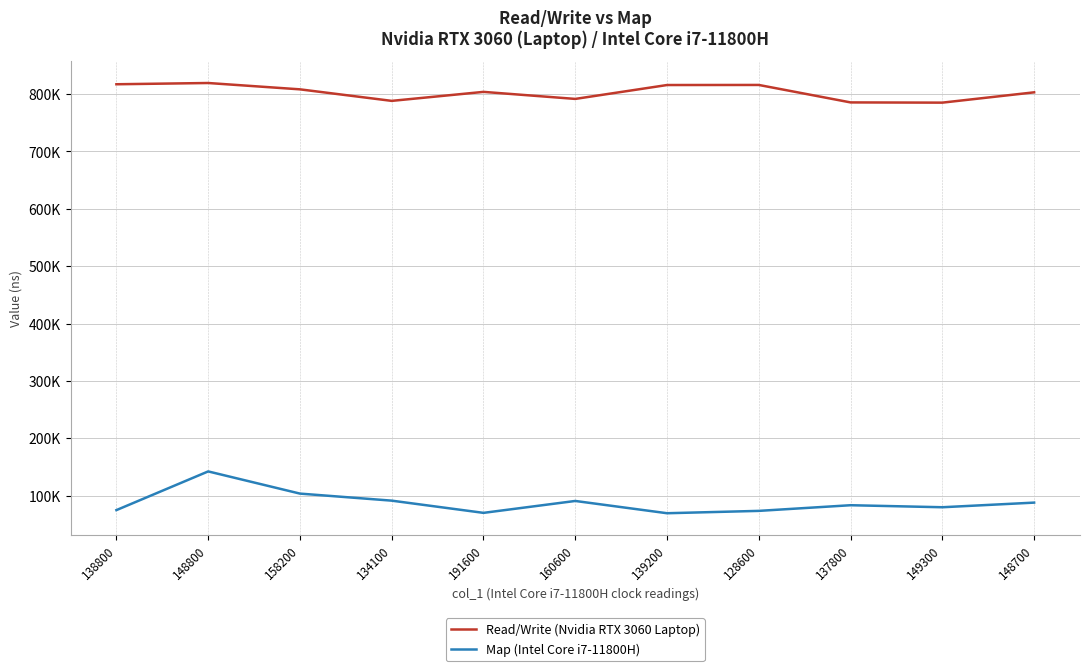

What is the minimum value for Map (Intel Core i7-11800H)?

69536.0